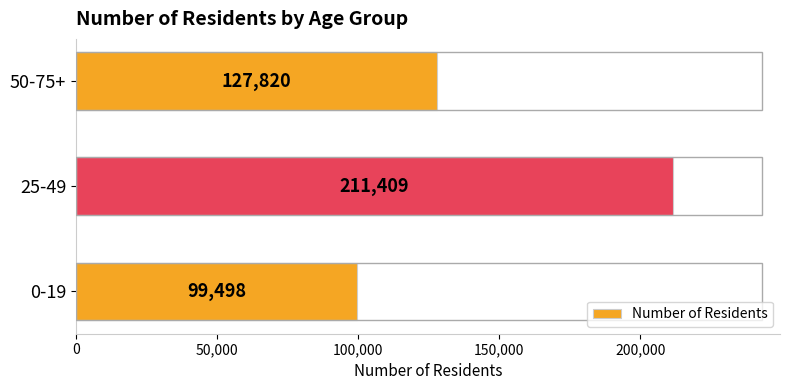

How many distinct data groups are displayed?

1